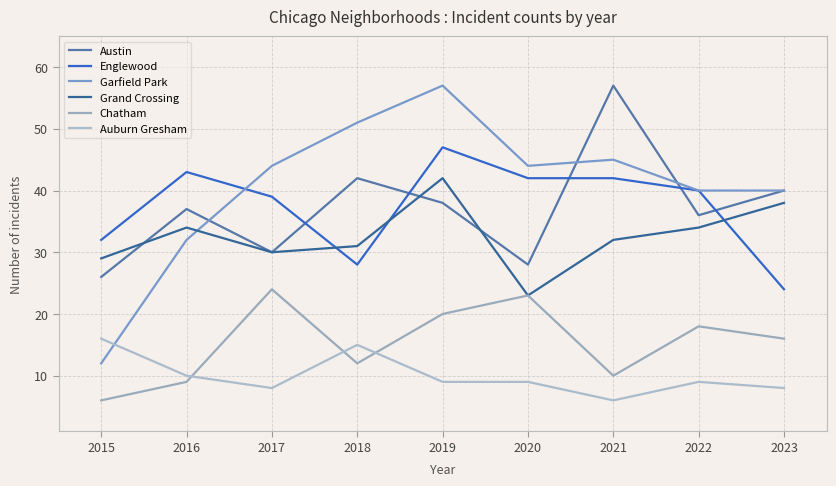

In Austin, how many points are lower than both neighbors (excluding endpoints)?

3